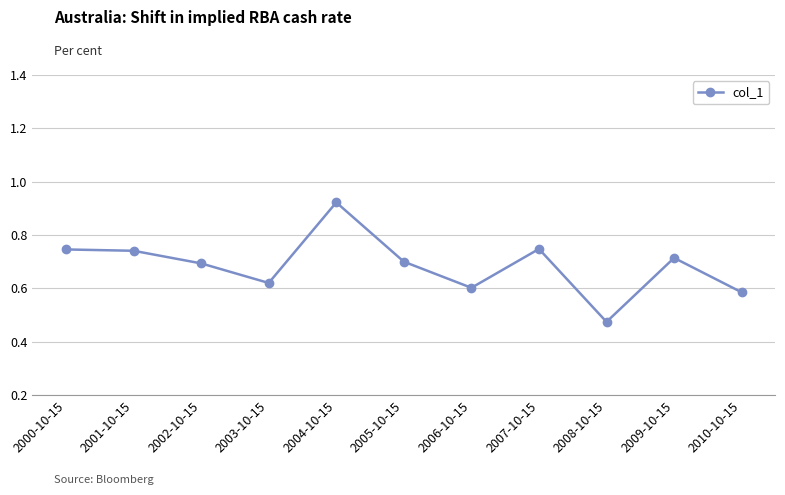

What is the change in value from 2003-10-15 to 2005-10-15?

+0.1